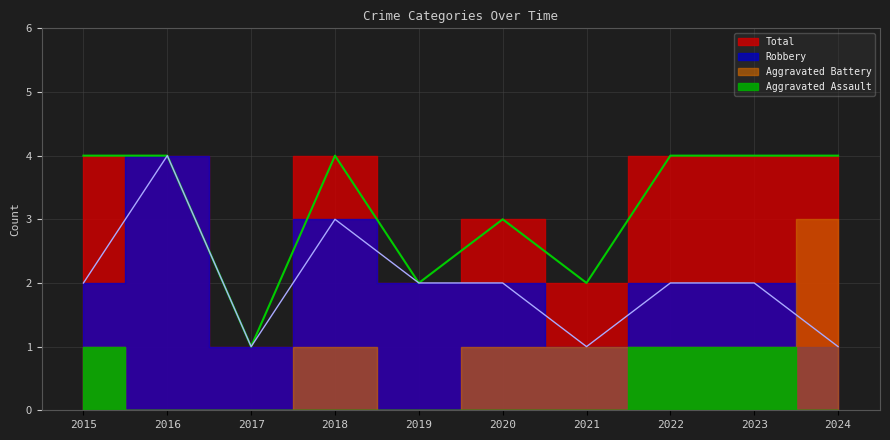

What is the total value across all series at 2022?

6